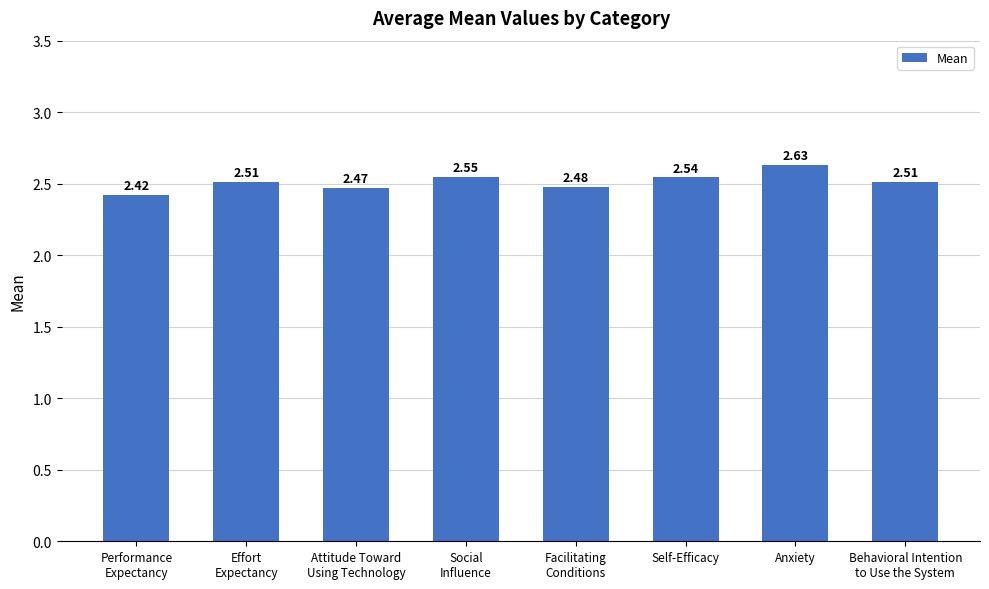

What is the sum of all values?

20.1